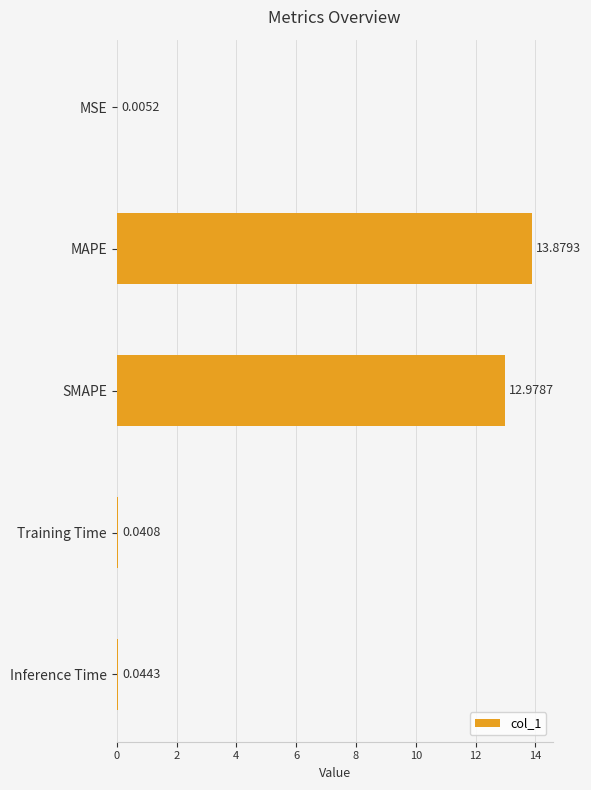

What is the change in value from SMAPE to Training Time?

-12.9